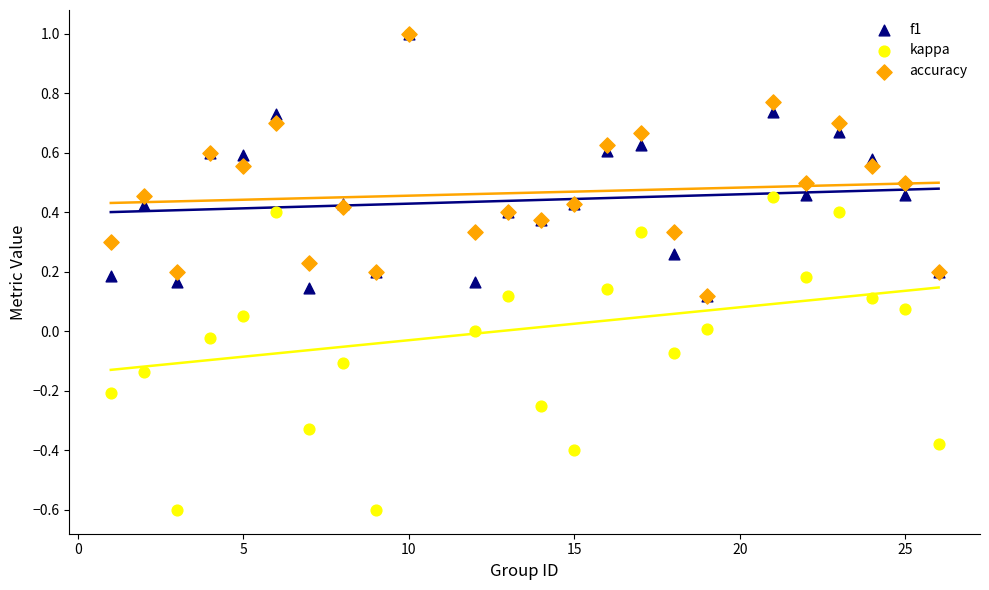

Which series has the largest Y range (max minus min)?

kappa